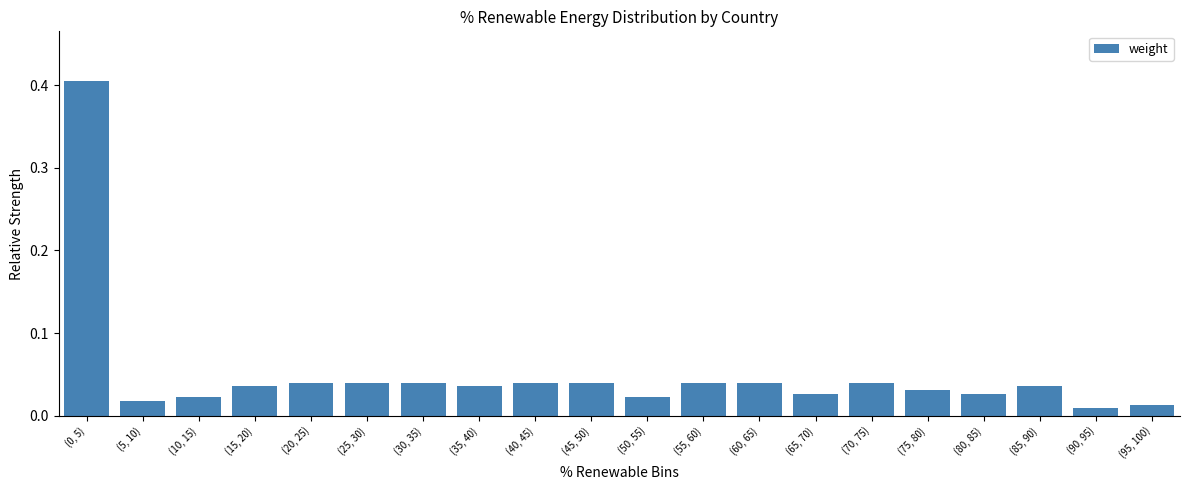

What is the sum of all values?

1.0